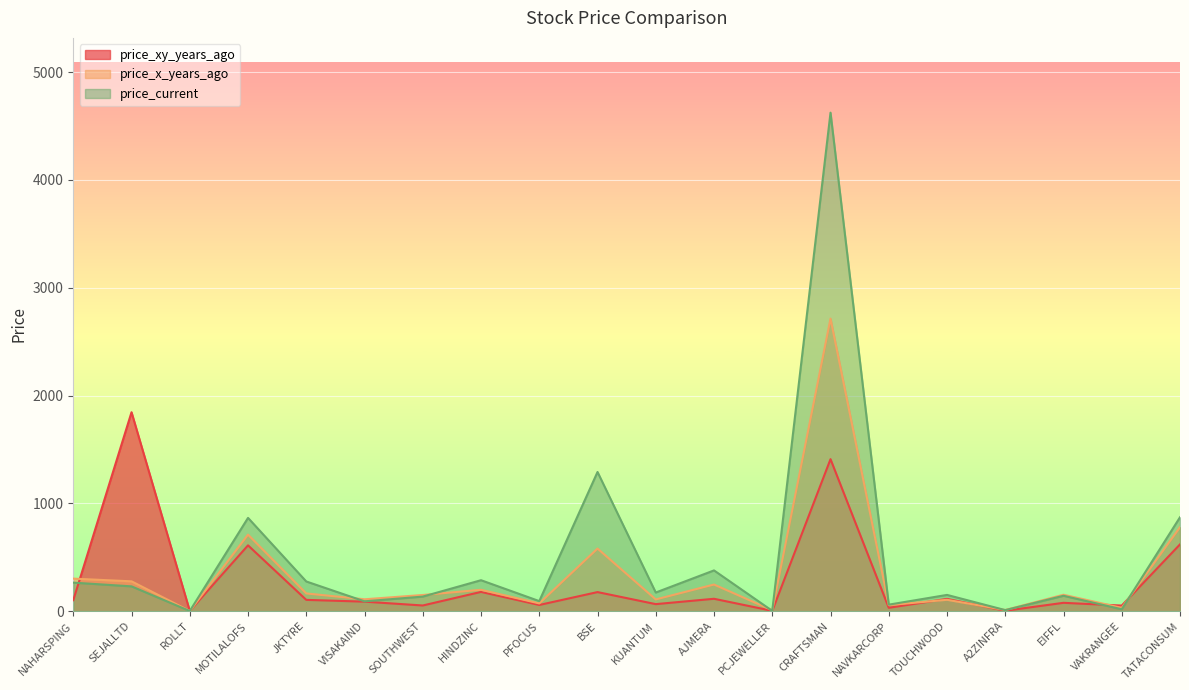

At how many categories does at least one series exceed 1187?

3